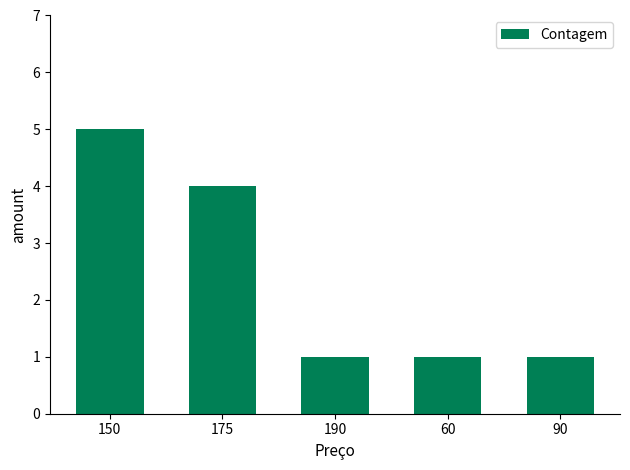

The chart shows a value of 2 at 60. True or false?

False